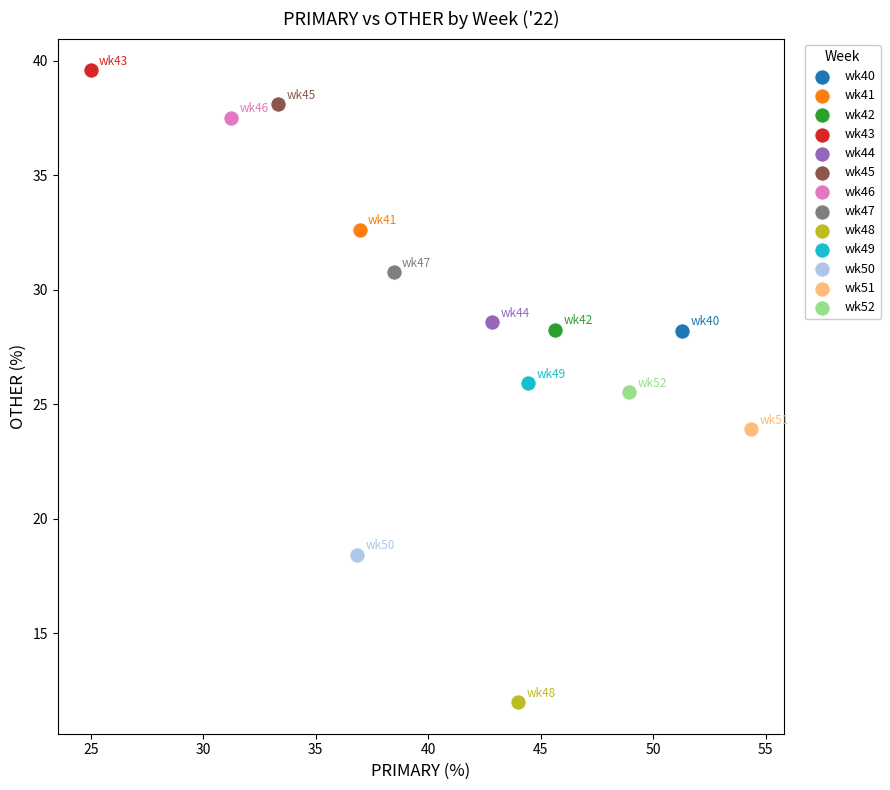

What are all the series names shown in the legend?

wk40, wk41, wk42, wk43, wk44, wk45, wk46, wk47, wk48, wk49, wk50, wk51, wk52